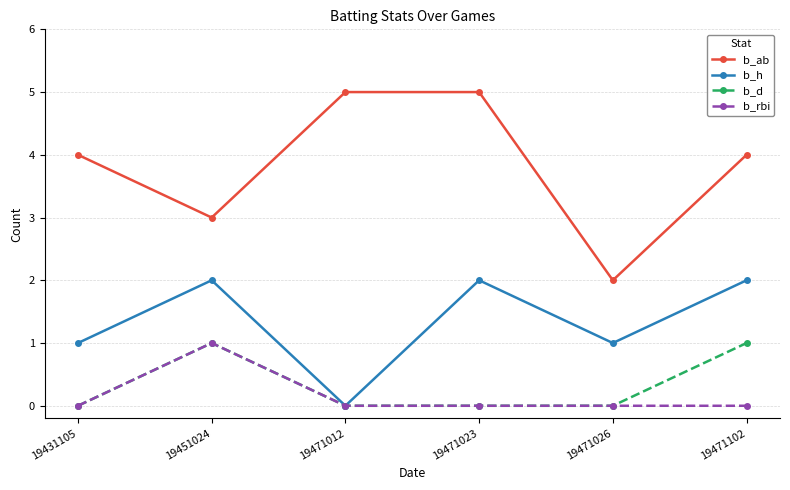

Reading right to left, extract all data points from this chart.

b_ab: 19471102=4	19471026=2	19471023=5	19471012=5	19451024=3	19431105=4
b_h: 19471102=2	19471026=1	19471023=2	19471012=0	19451024=2	19431105=1
b_d: 19471102=1	19471026=0	19471023=0	19471012=0	19451024=1	19431105=0
b_rbi: 19471102=0	19471026=0	19471023=0	19471012=0	19451024=1	19431105=0